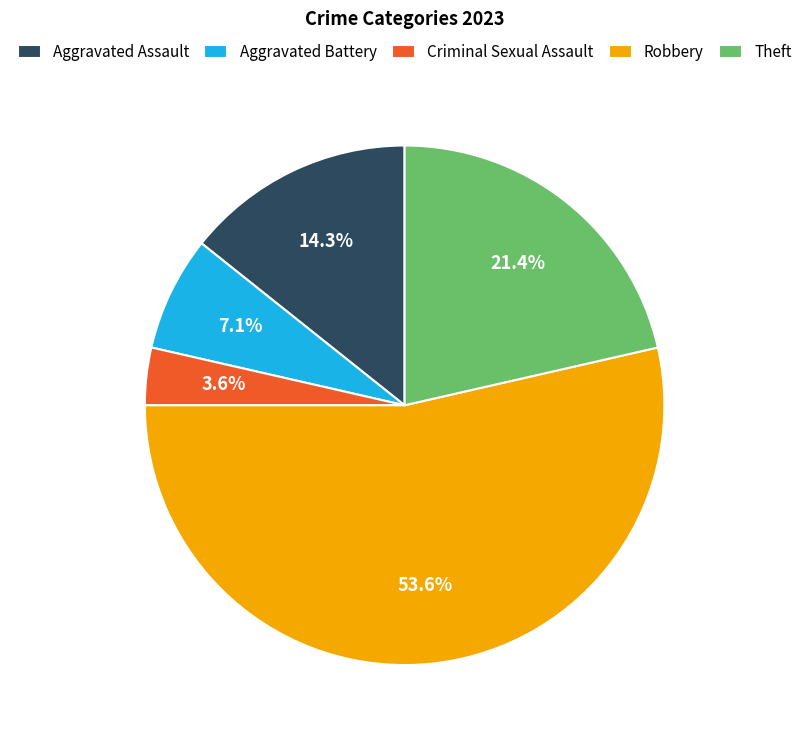

What percentage is the Theft slice, to the nearest percent?

21%